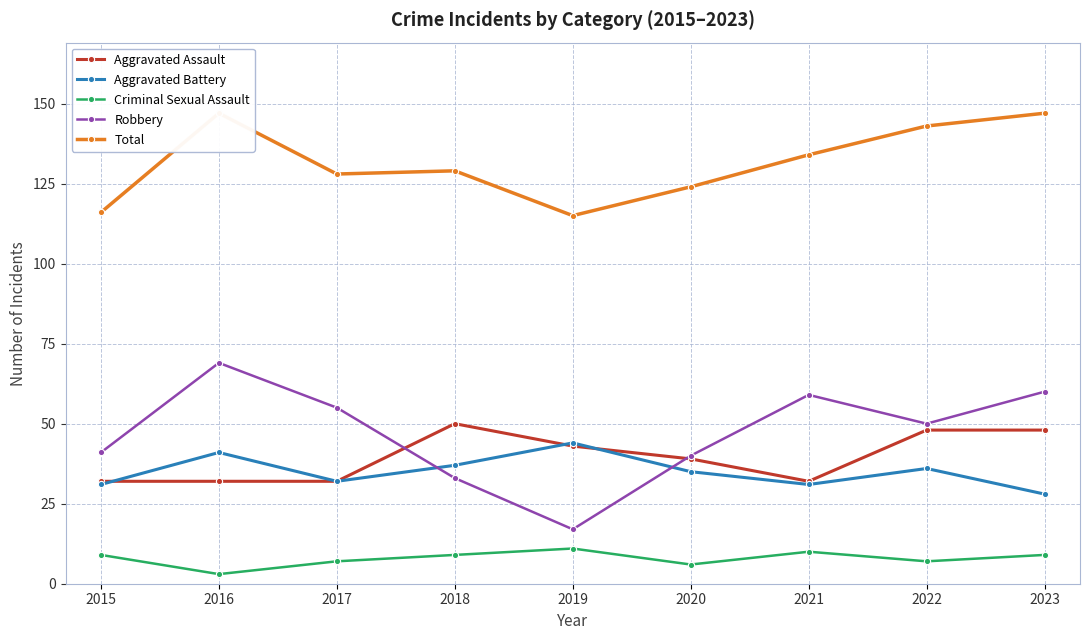

Which has a higher value, 2020 or 2021?

2020